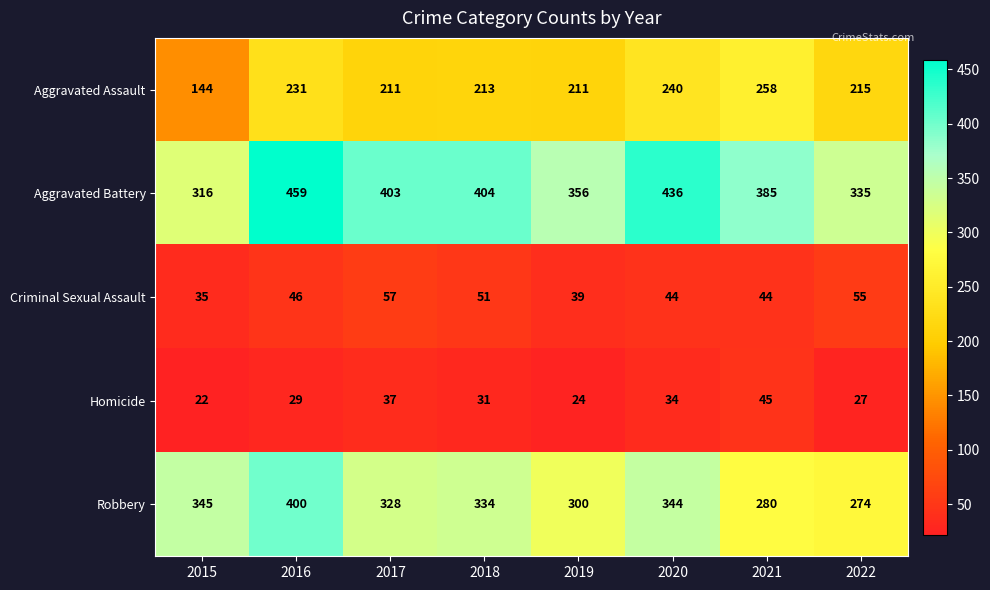

Which series has the widest spread of values?

Aggravated Battery